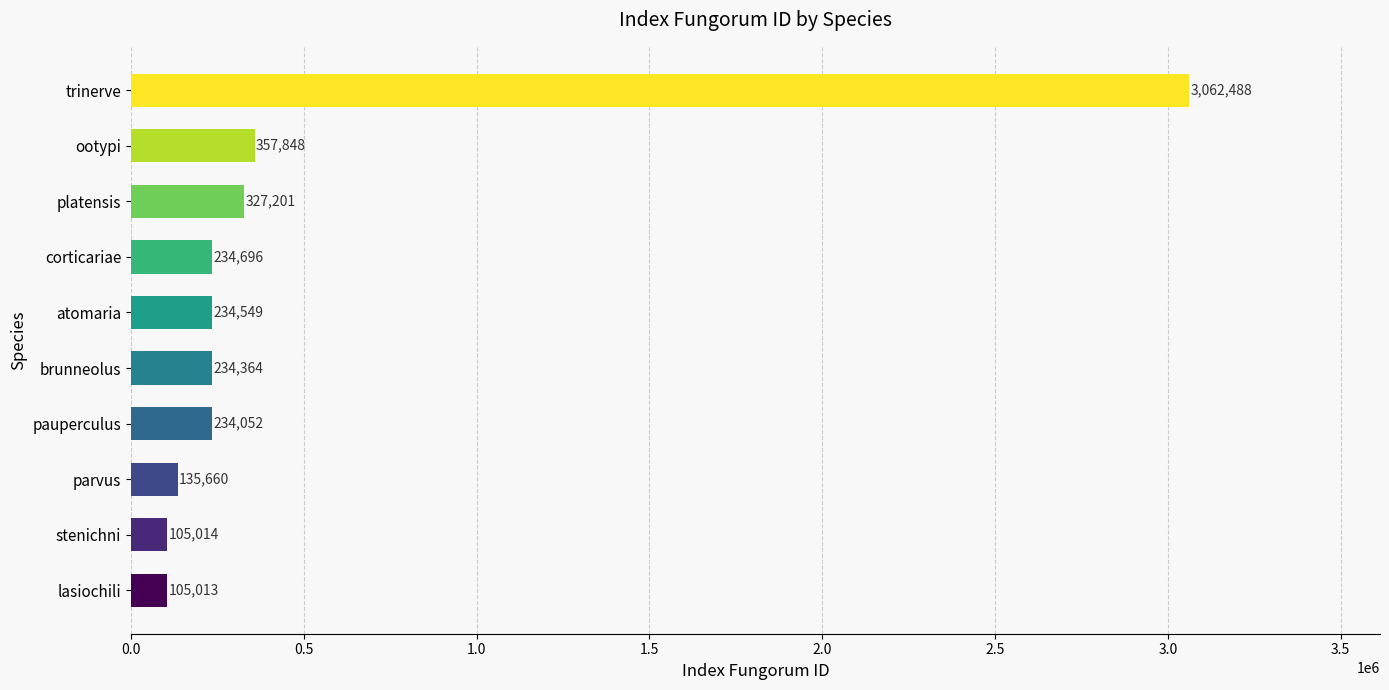

What is the sum of all values?

5030885